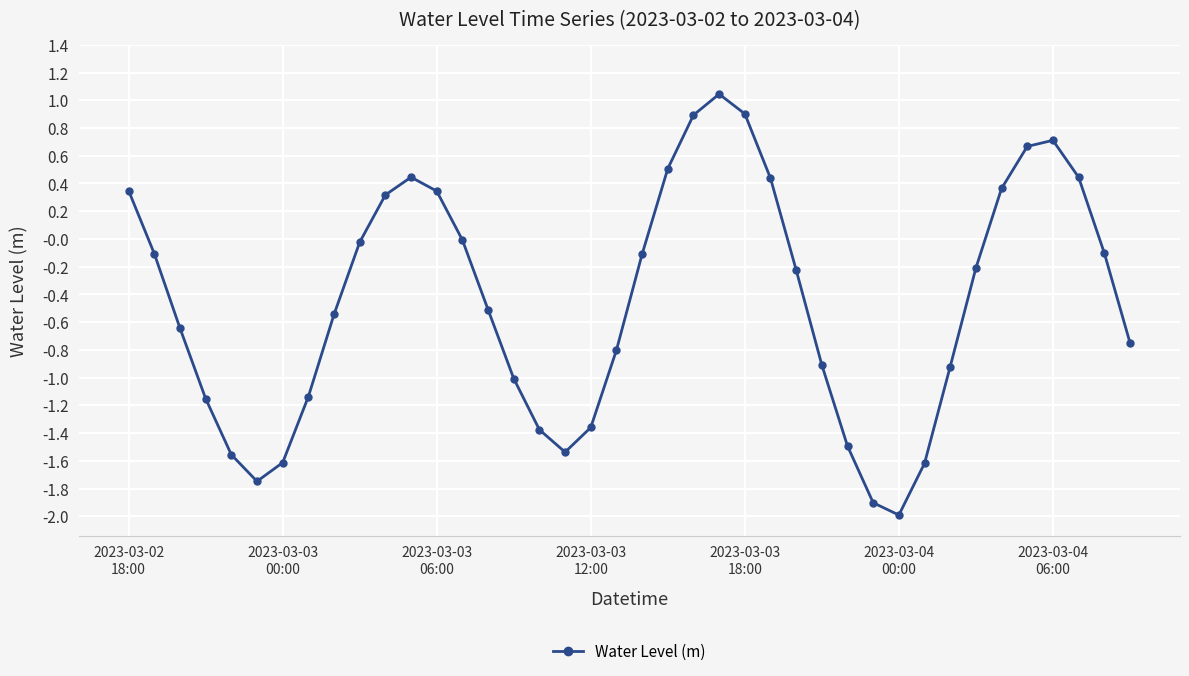

What is the minimum value shown in the chart?

-2.0